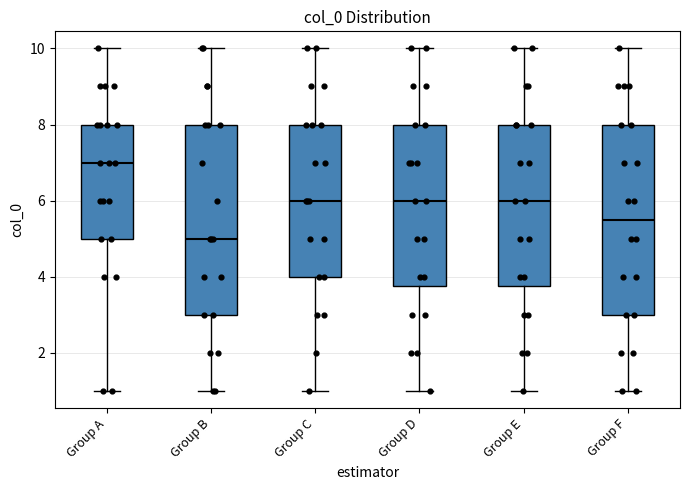

Reading left to right, read every box against the y-axis: the position of its median line, the range the box covers, and the ends of its whiskers. The values are not printed on the chart, so give them approximately, as read against the axis.

Group A: median 7.0, box 5.0 to 8.0, whiskers 1.0 to 10.0
Group B: median 5.0, box 3.0 to 8.0, whiskers 1.0 to 10.0
Group C: median 6.0, box 4.0 to 8.0, whiskers 1.0 to 10.0
Group D: median 6.0, box 3.8 to 8.0, whiskers 1.0 to 10.0
Group E: median 6.0, box 3.8 to 8.0, whiskers 1.0 to 10.0
Group F: median 5.6, box 3.0 to 8.0, whiskers 1.0 to 10.0